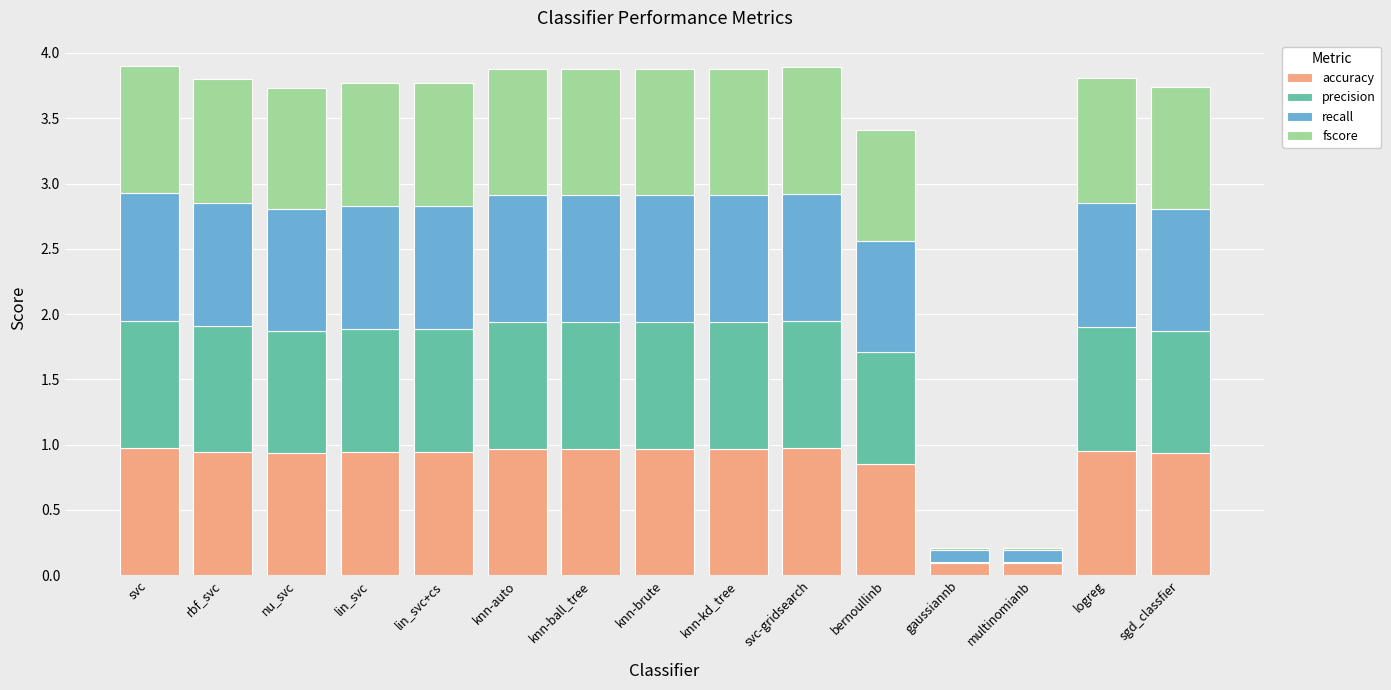

Count the number of data series in this chart.

4